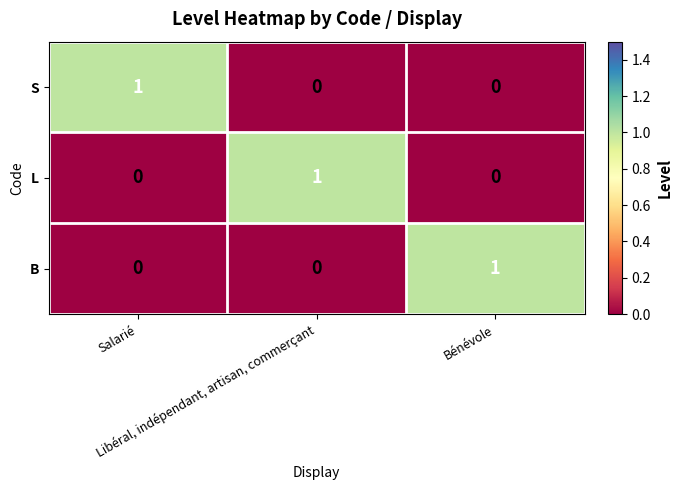

How many series are shown in this chart?

3